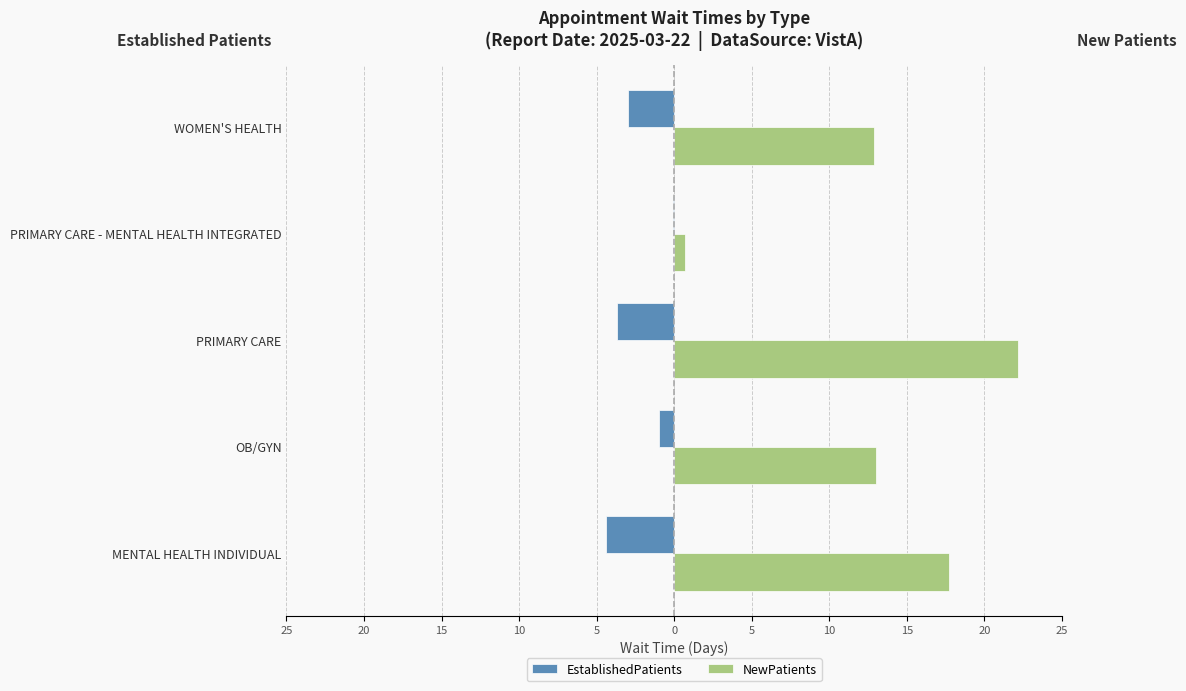

What are all the series names shown in the legend?

EstablishedPatients, NewPatients